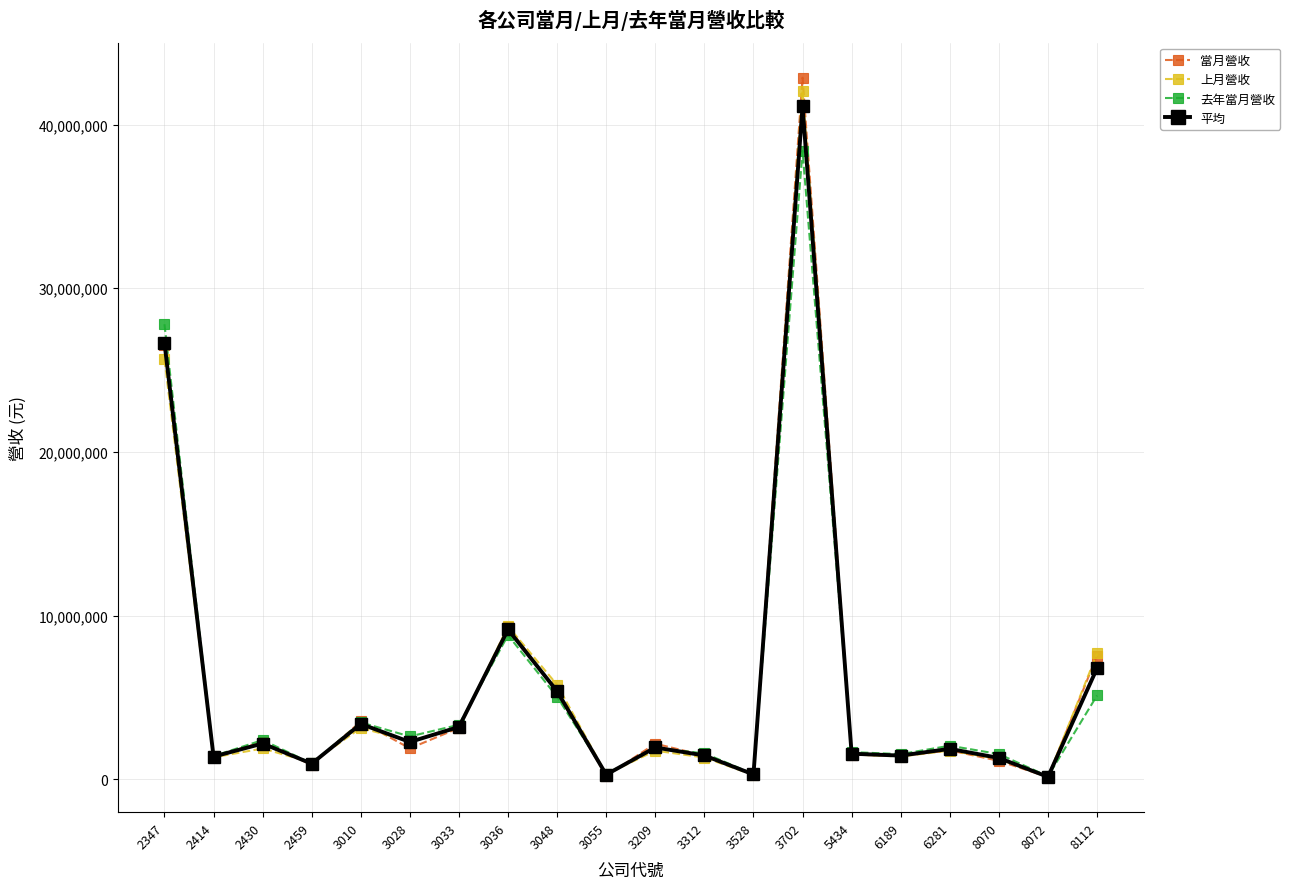

At which label does 平均 first exceed 1940468?

2347